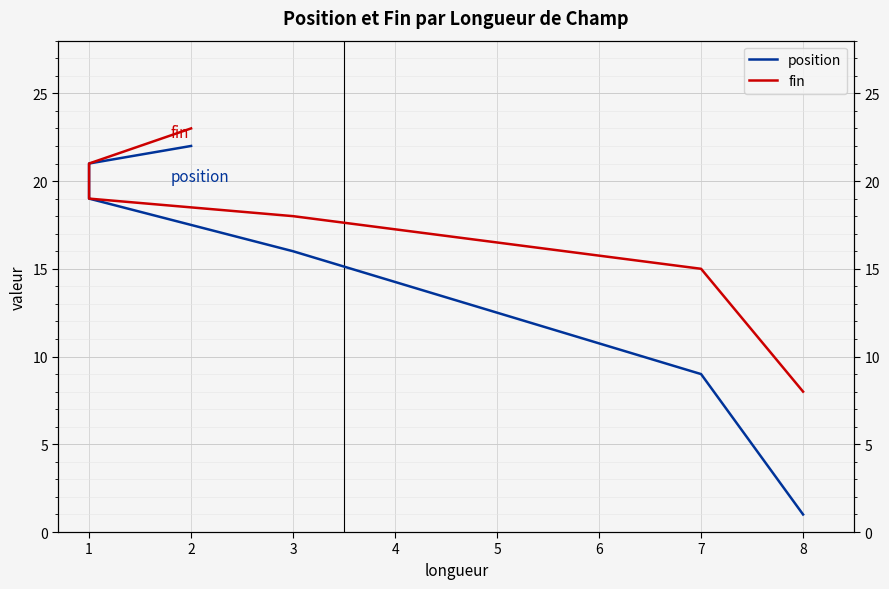

What is the sum of all position values?

108